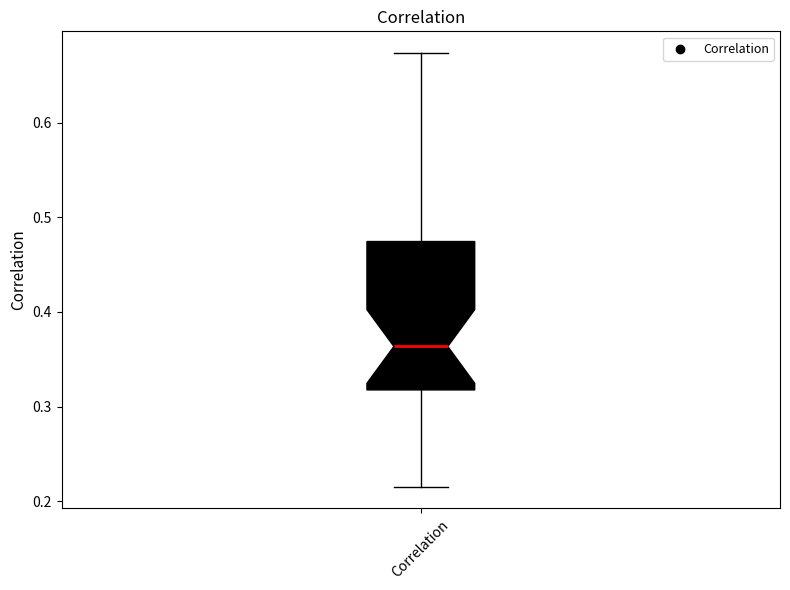

Transcribe this box plot: give where the median line is, the range the box spans, and where the two whiskers end, as read against the y-axis. The values are not printed on the chart, so give them approximately, as read against the axis.

median 0.36, box 0.32 to 0.47, whiskers 0.22 to 0.67